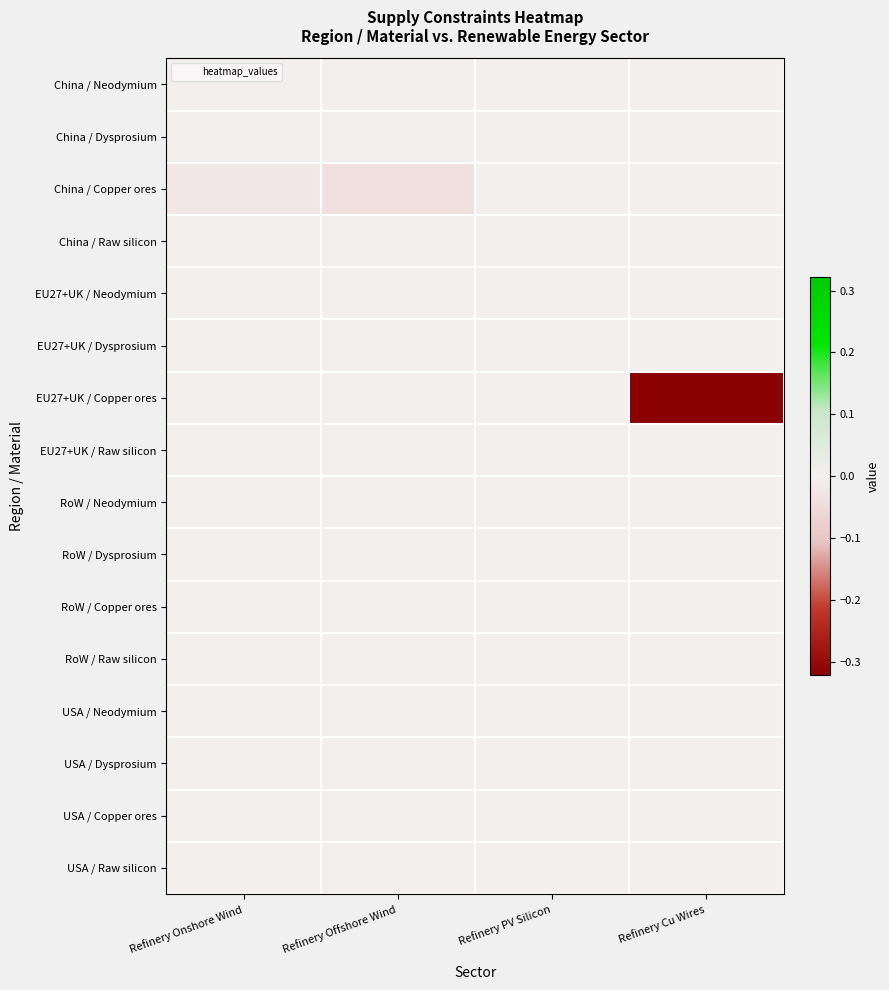

Reading right to left, transcribe all the data shown in this chart.

China / Neodymium: Refinery Cu Wires=0.0	Refinery PV Silicon=0.0	Refinery Offshore Wind=-0.0	Refinery Onshore Wind=0.0
China / Dysprosium: Refinery Cu Wires=0.0	Refinery PV Silicon=0.0	Refinery Offshore Wind=0.0	Refinery Onshore Wind=0.0
China / Copper ores: Refinery Cu Wires=0.0	Refinery PV Silicon=0.0	Refinery Offshore Wind=-0.0	Refinery Onshore Wind=-0.0
China / Raw silicon: Refinery Cu Wires=0.0	Refinery PV Silicon=-0.0	Refinery Offshore Wind=0.0	Refinery Onshore Wind=0.0
EU27+UK / Neodymium: Refinery Cu Wires=0.0	Refinery PV Silicon=0.0	Refinery Offshore Wind=0.0	Refinery Onshore Wind=0.0
EU27+UK / Dysprosium: Refinery Cu Wires=0.0	Refinery PV Silicon=0.0	Refinery Offshore Wind=0.0	Refinery Onshore Wind=0.0
EU27+UK / Copper ores: Refinery Cu Wires=-0.3	Refinery PV Silicon=0.0	Refinery Offshore Wind=0.0	Refinery Onshore Wind=0.0
EU27+UK / Raw silicon: Refinery Cu Wires=0.0	Refinery PV Silicon=-0.0	Refinery Offshore Wind=0.0	Refinery Onshore Wind=0.0
RoW / Neodymium: Refinery Cu Wires=0.0	Refinery PV Silicon=0.0	Refinery Offshore Wind=0.0	Refinery Onshore Wind=0.0
RoW / Dysprosium: Refinery Cu Wires=0.0	Refinery PV Silicon=0.0	Refinery Offshore Wind=0.0	Refinery Onshore Wind=0.0
RoW / Copper ores: Refinery Cu Wires=0.0	Refinery PV Silicon=0.0	Refinery Offshore Wind=0.0	Refinery Onshore Wind=0.0
RoW / Raw silicon: Refinery Cu Wires=0.0	Refinery PV Silicon=-0.0	Refinery Offshore Wind=0.0	Refinery Onshore Wind=0.0
USA / Neodymium: Refinery Cu Wires=0.0	Refinery PV Silicon=0.0	Refinery Offshore Wind=0.0	Refinery Onshore Wind=0.0
USA / Dysprosium: Refinery Cu Wires=0.0	Refinery PV Silicon=0.0	Refinery Offshore Wind=0.0	Refinery Onshore Wind=0.0
USA / Copper ores: Refinery Cu Wires=0.0	Refinery PV Silicon=0.0	Refinery Offshore Wind=0.0	Refinery Onshore Wind=0.0
USA / Raw silicon: Refinery Cu Wires=0.0	Refinery PV Silicon=-0.0	Refinery Offshore Wind=0.0	Refinery Onshore Wind=0.0